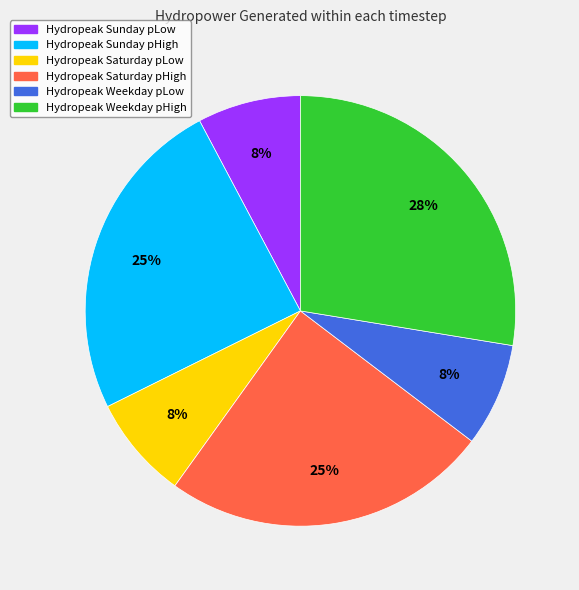

To the nearest percent, what is the difference between the largest and smallest slice percentages?

20%